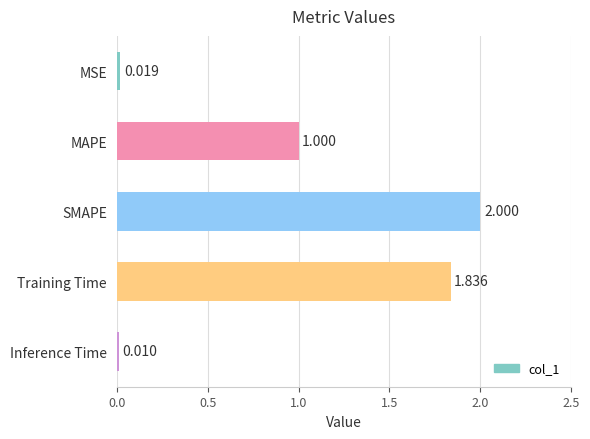

Which category has the lowest value across all series?

Inference Time